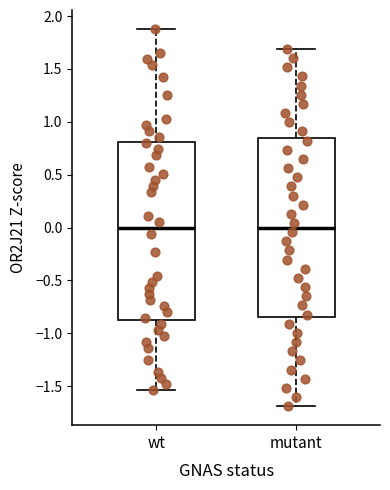

Where does the median line of the box for wt sit on the y-axis? The values are not printed on the chart, so give them approximately, as read against the axis.

0.00